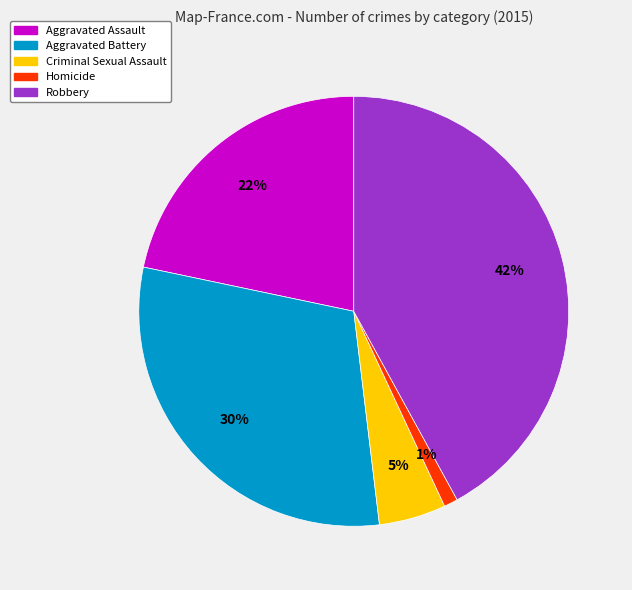

Does Aggravated Assault represent more than half of the total?

No